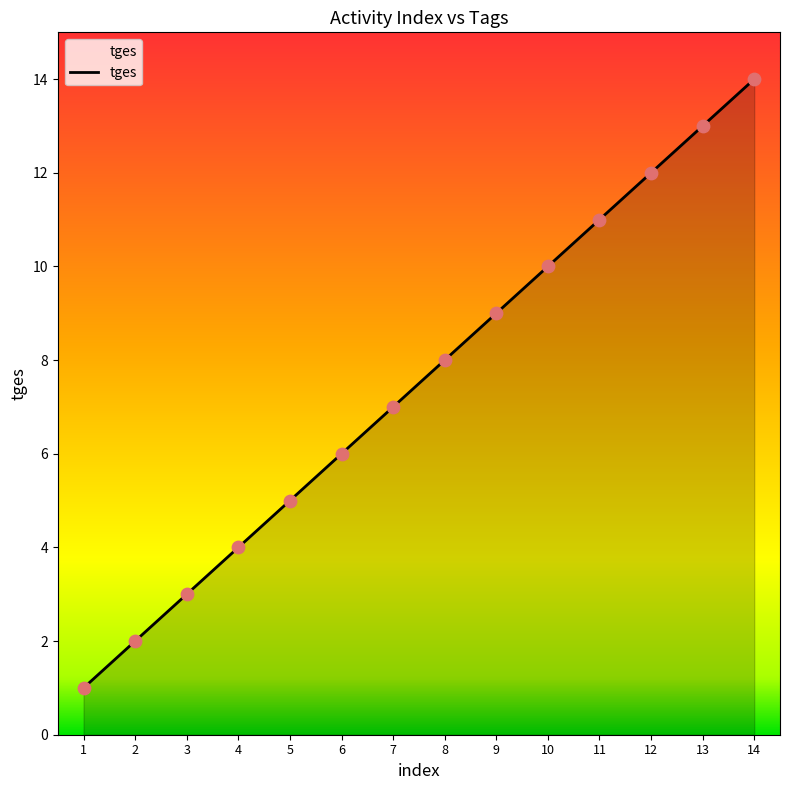

What is the change in value from 9 to 12?

+3